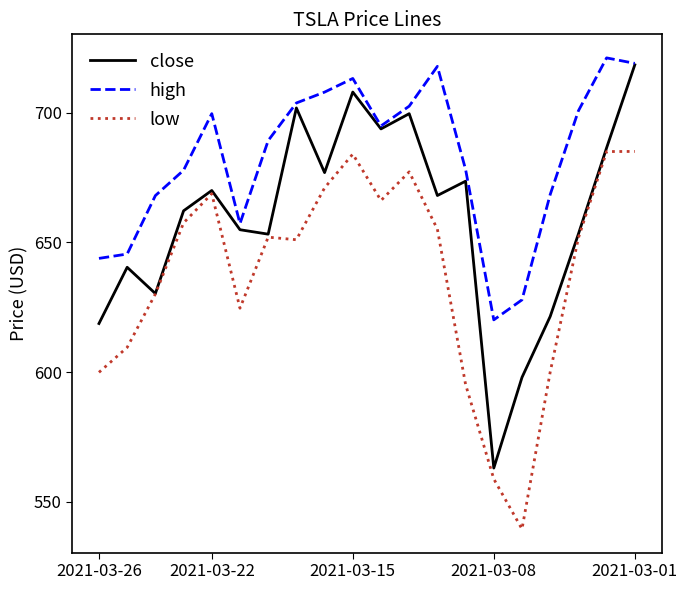

Rank the series by their average value, from lowest to highest.

low, close, high